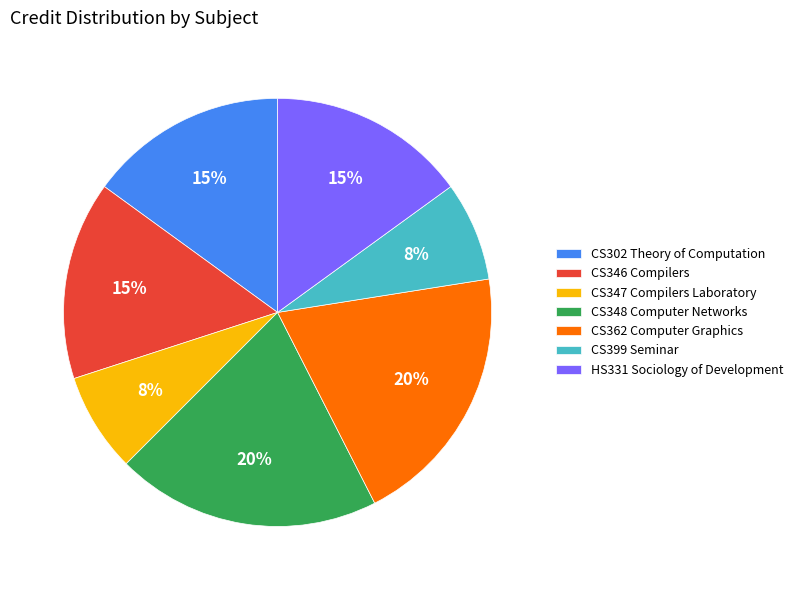

Do CS302 Theory of Computation and HS331 Sociology of Development together represent more than half of the pie?

No